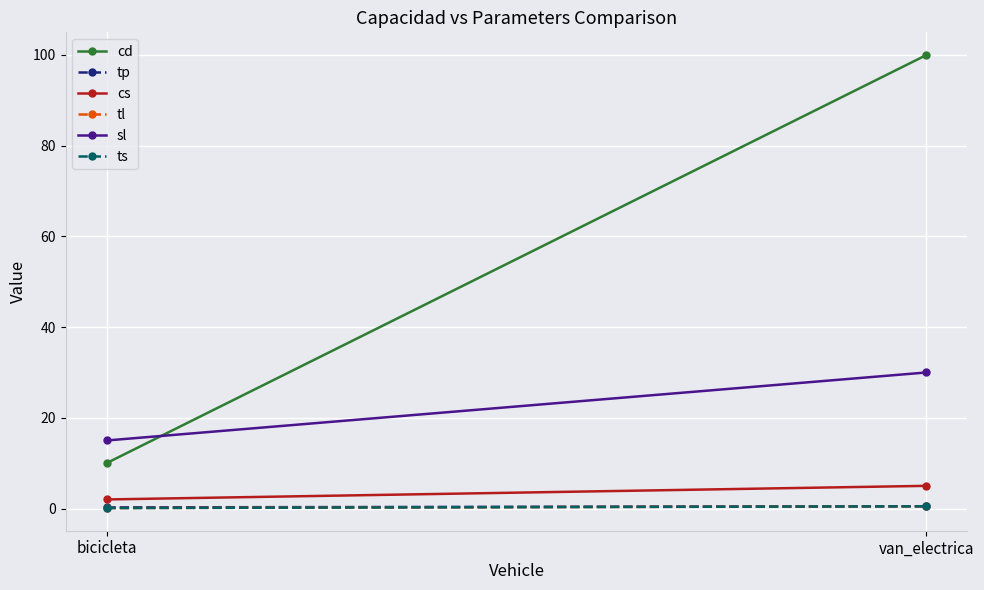

Which has a higher value, van_electrica or bicicleta?

van_electrica